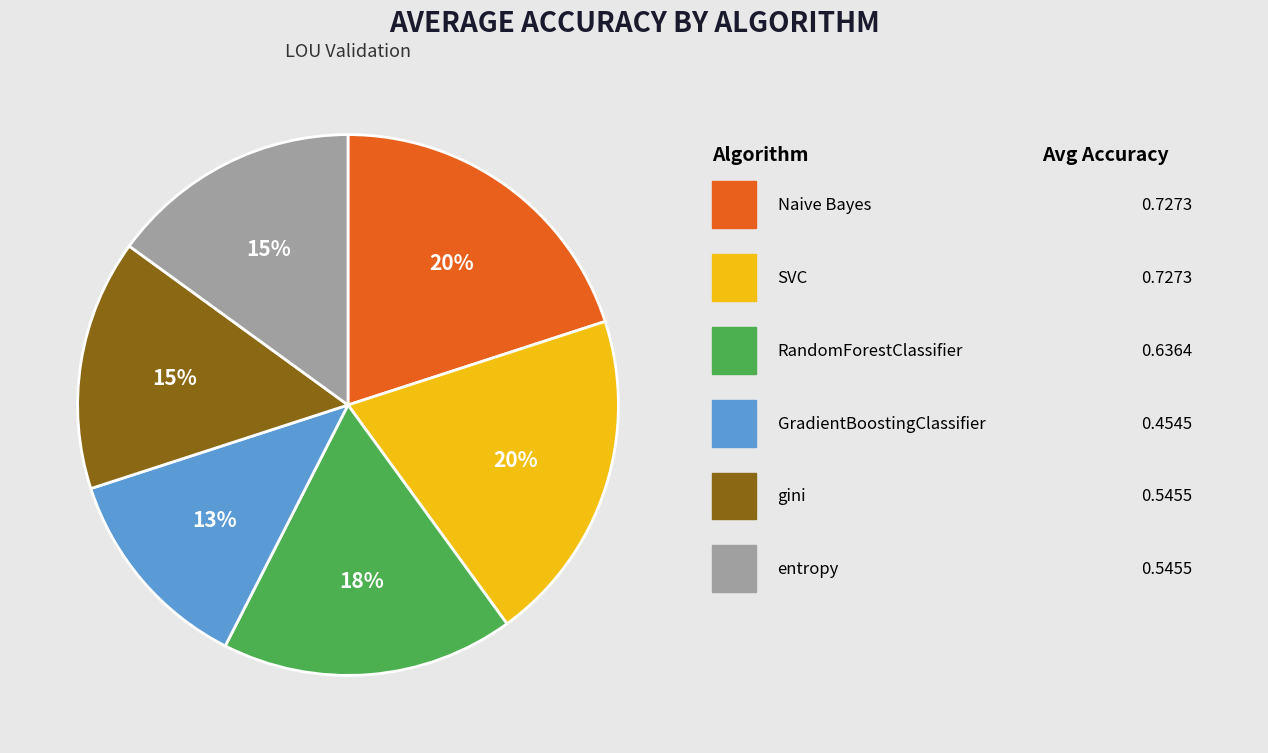

To the nearest percent, what is the average slice percentage?

17%